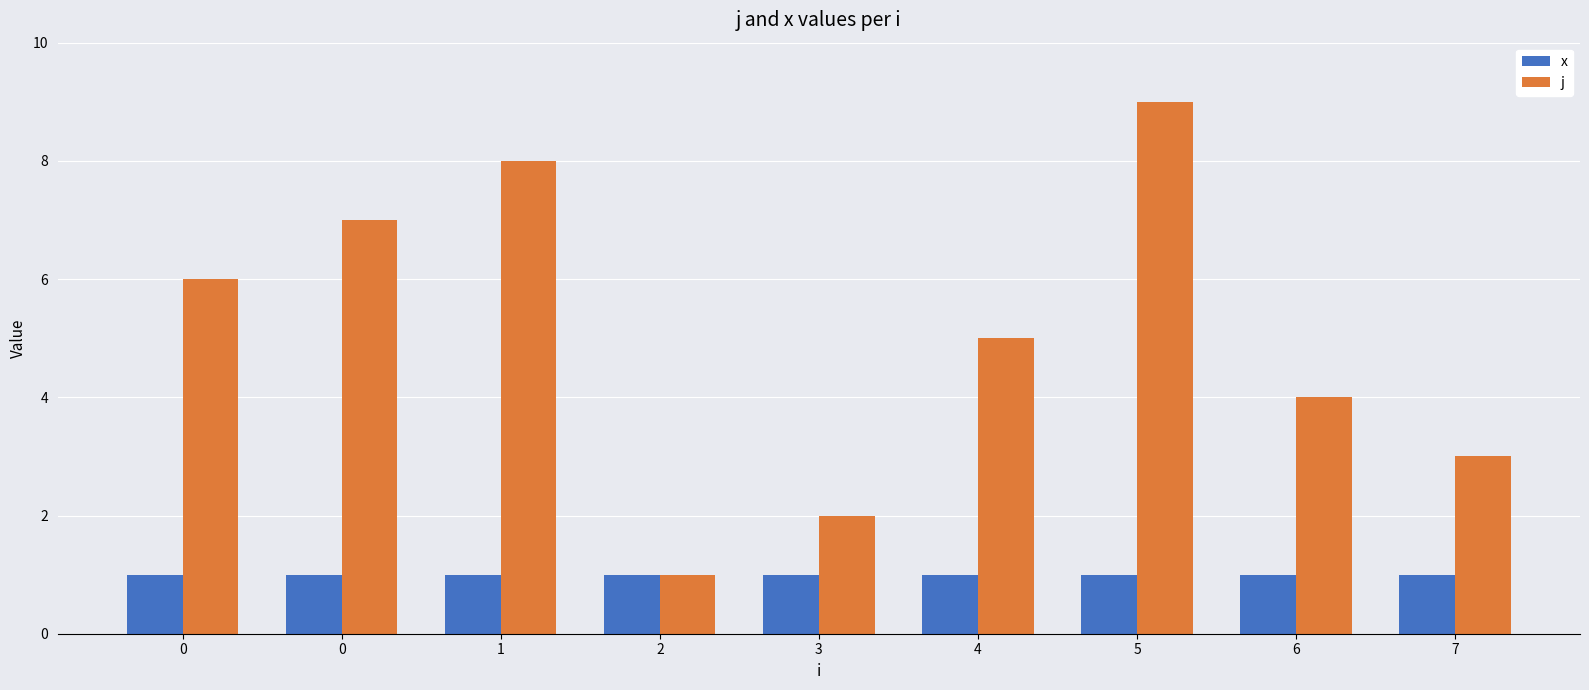

Which series has the widest spread of values?

j